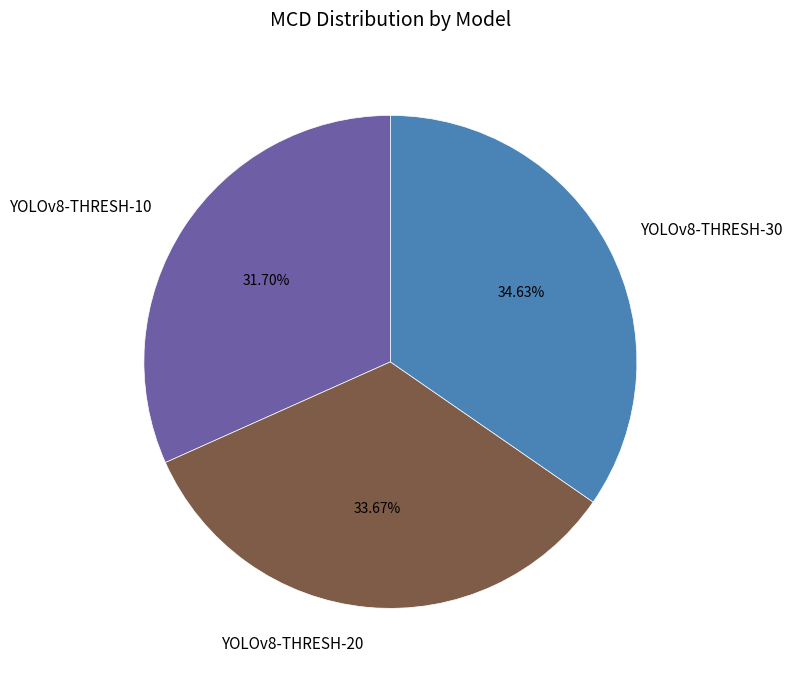

Count the number of slices in the pie.

3